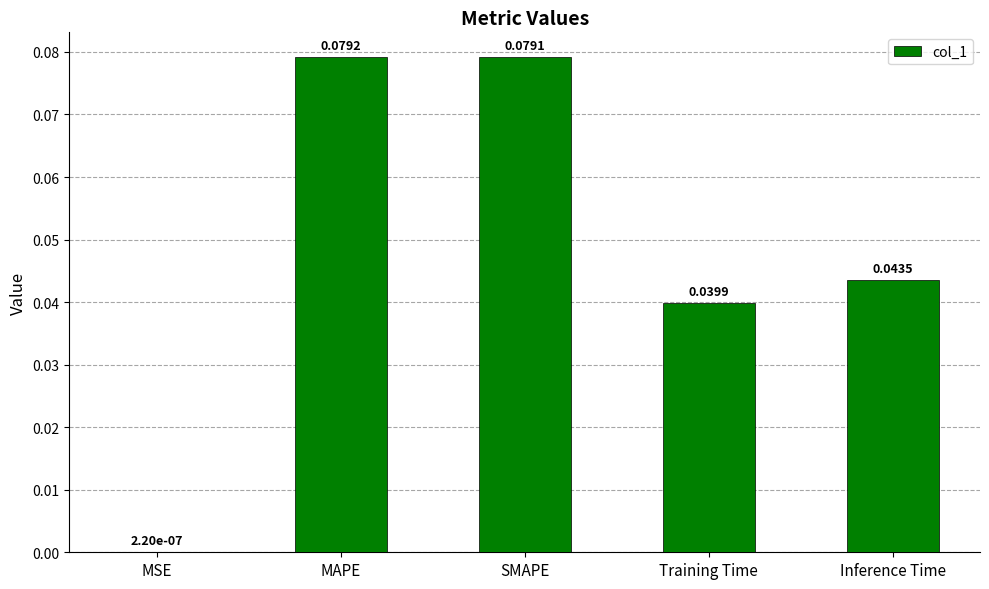

Are the bars horizontal?

No